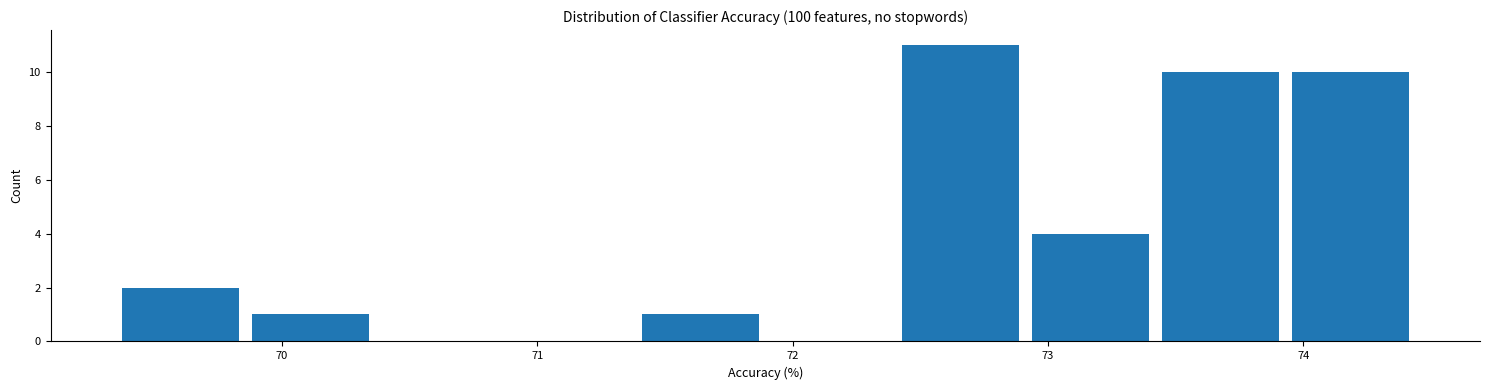

Reading left to right, transcribe this chart: for each bar, give the range it covers on the x-axis and its height. Neither the bar edges nor the heights are printed on the chart, so give them approximately, as read against the axes.

69.3 to 69.9: 2
69.9 to 70.4: 1
70.4 to 70.9: 0
70.9 to 71.4: 0
71.4 to 71.9: 1
71.9 to 72.4: 0
72.4 to 72.9: 11
72.9 to 73.4: 4
73.4 to 73.9: 10
73.9 to 74.4: 10